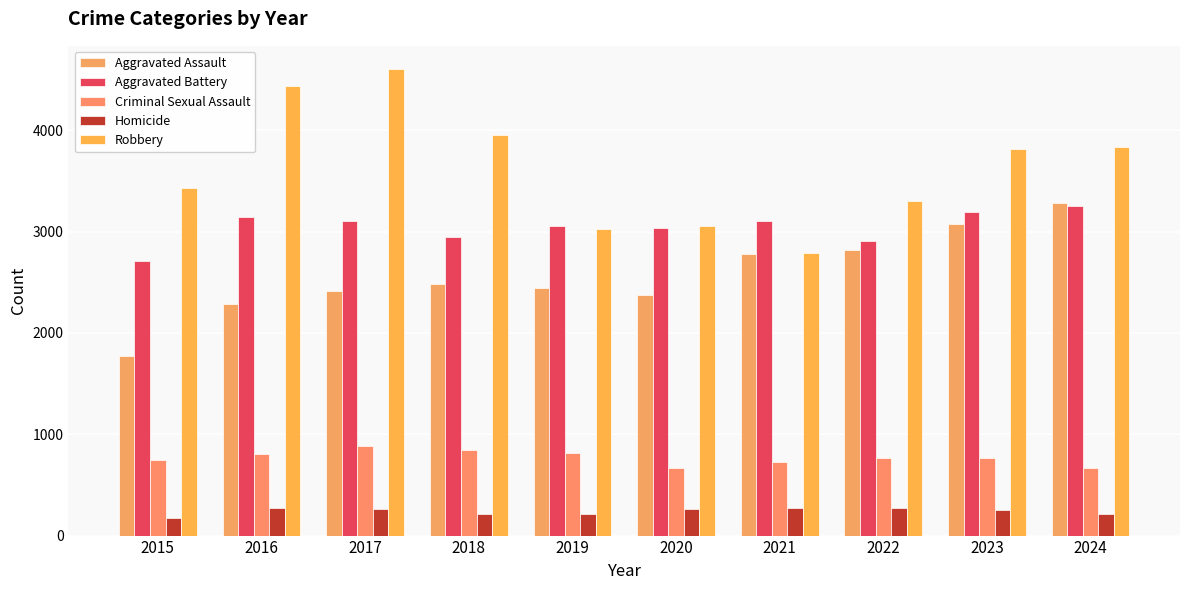

How many data points in Homicide are less than 264?

5